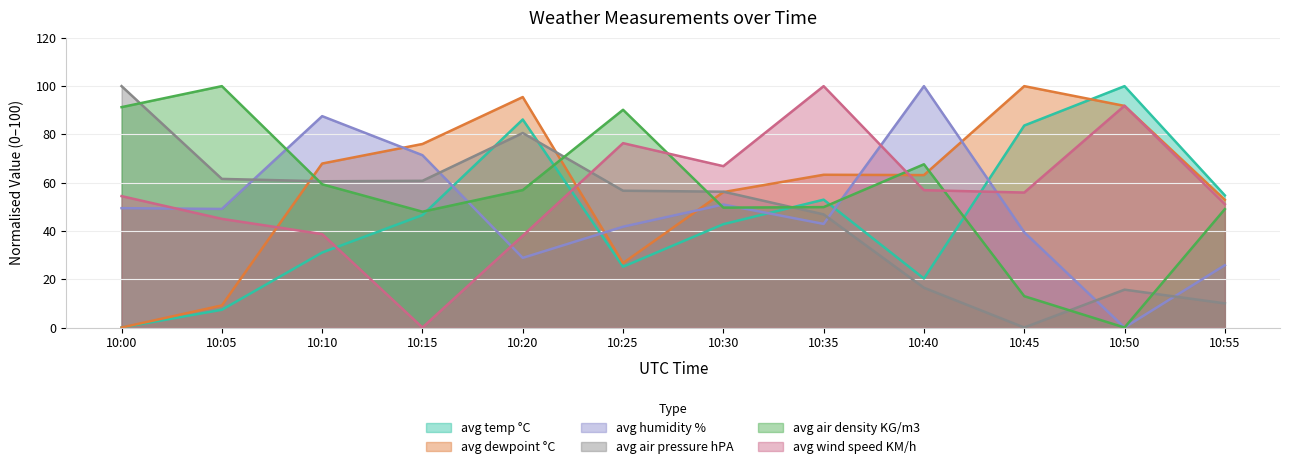

How many distinct data groups are displayed?

6